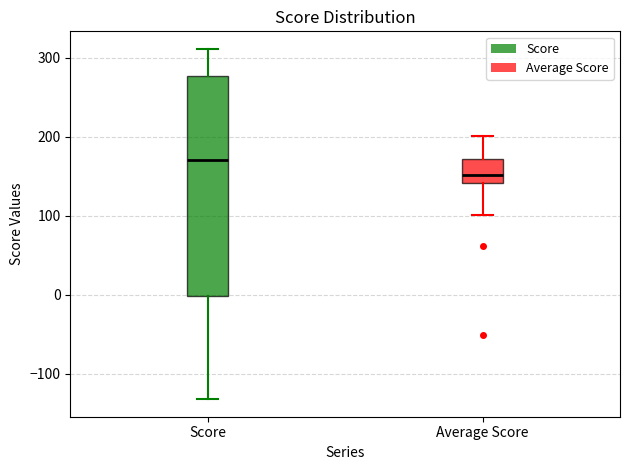

Reading left to right, read every box against the y-axis: the position of its median line, the range the box covers, and the ends of its whiskers. The values are not printed on the chart, so give them approximately, as read against the axis.

Score: median 170, box 0 to 280, whiskers -130 to 310
Average Score: median 150, box 140 to 170, whiskers 100 to 200